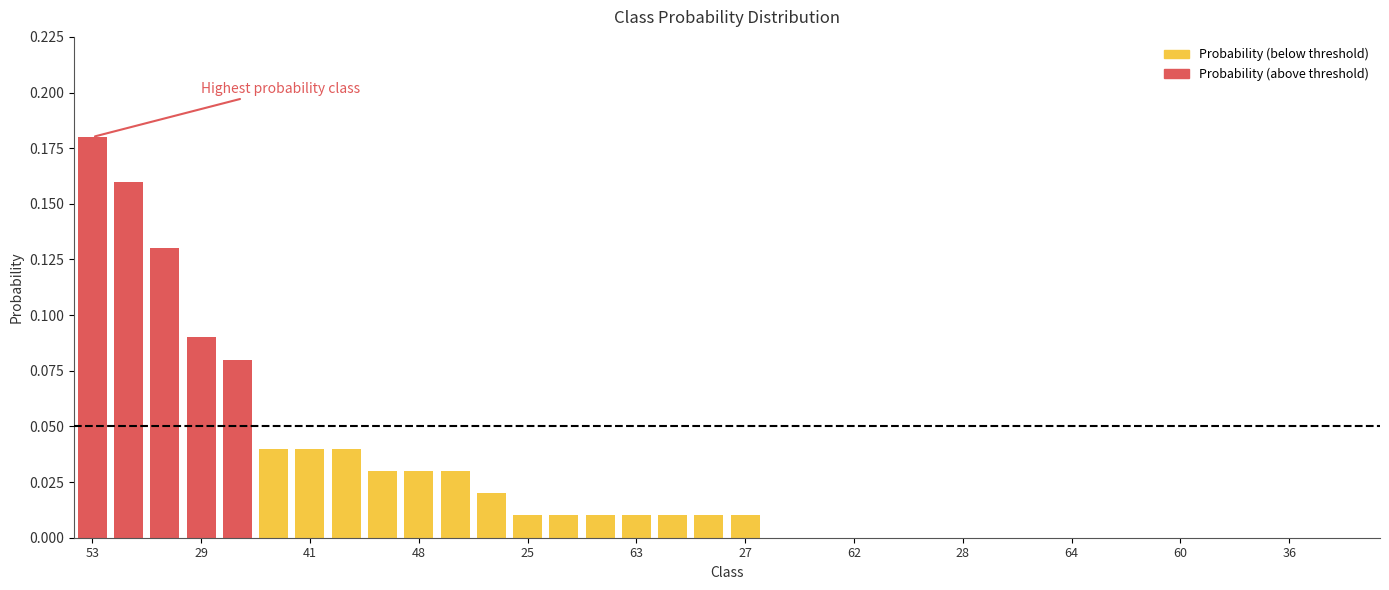

Reading left to right, extract all data points from this chart.

0.2	0.2	0.1	0.1	0.1	0.0	0.0	0.0	0.0	0.0	0.0	0.0	0.0	0.0	0.0	0.0	0.0	0.0	0.0	0.0	0.0	0.0	0.0	0.0	0.0	0.0	0.0	0.0	0.0	0.0	0.0	0.0	0.0	0.0	0.0	0.0